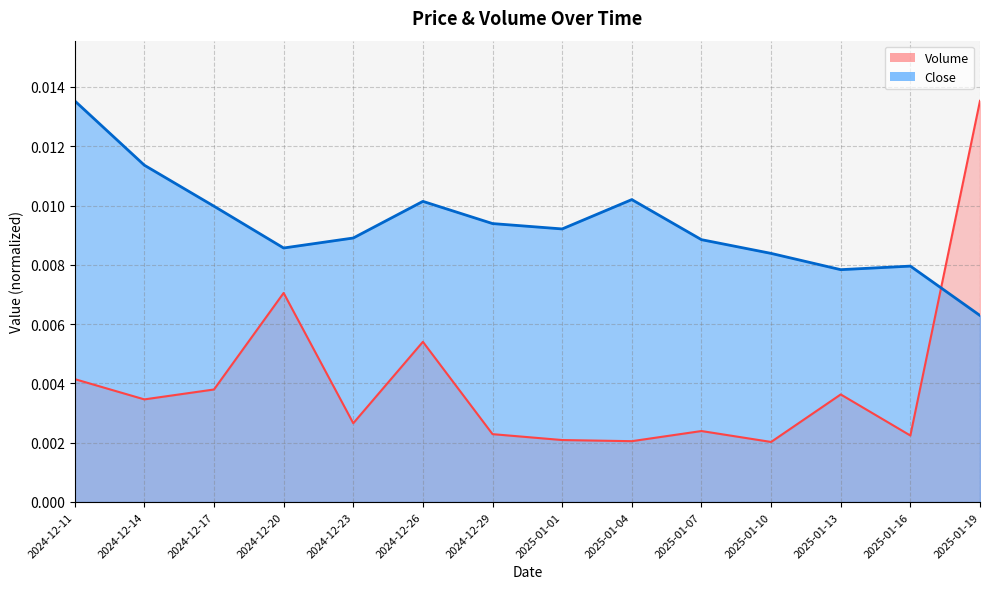

How many times do Close and Volume cross each other?

1